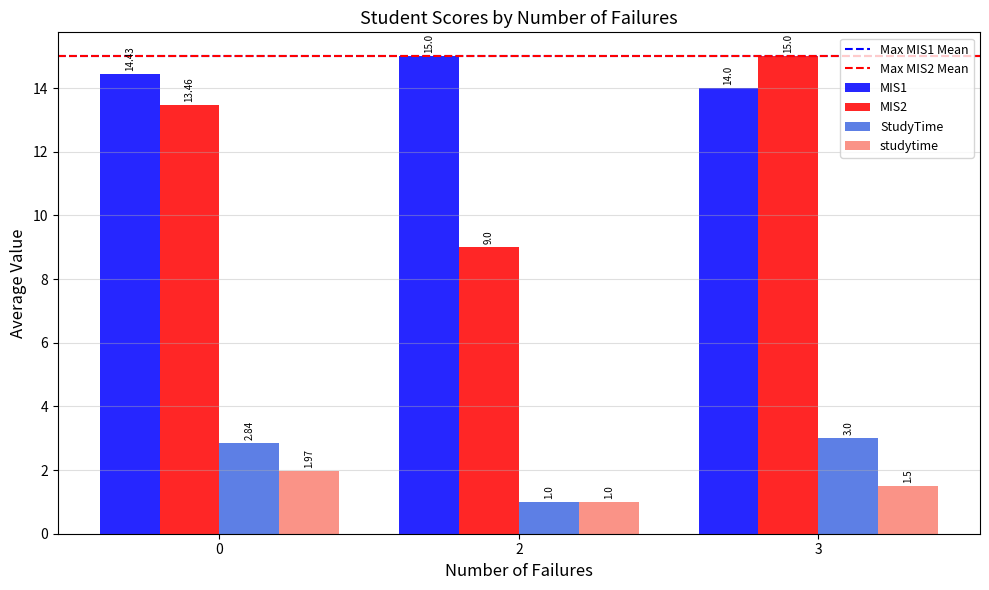

List the labels in order of MIS2 value, largest first.

3, 0, 2